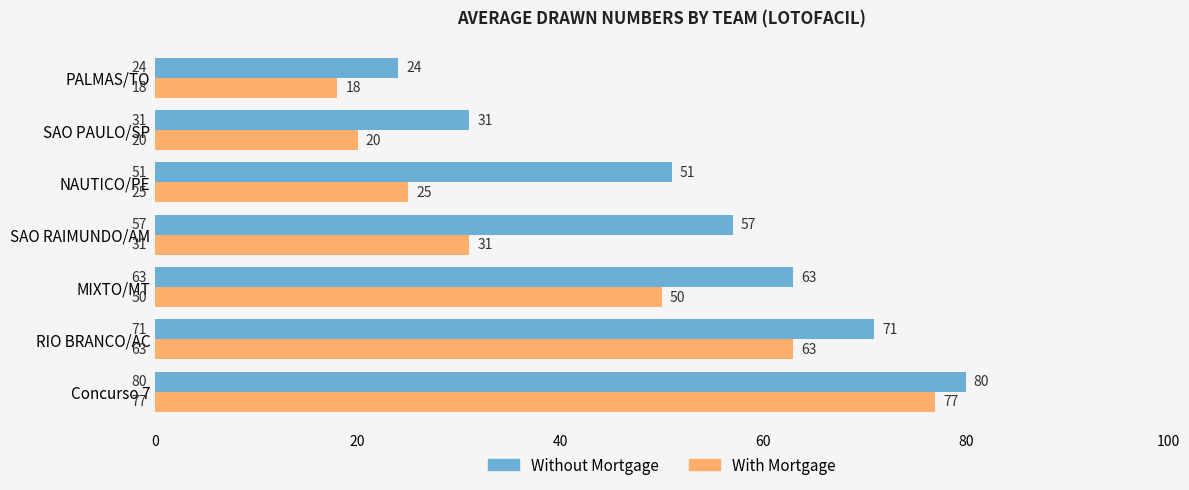

The value of With Mortgage at MIXTO/MT is 87. True or false?

False